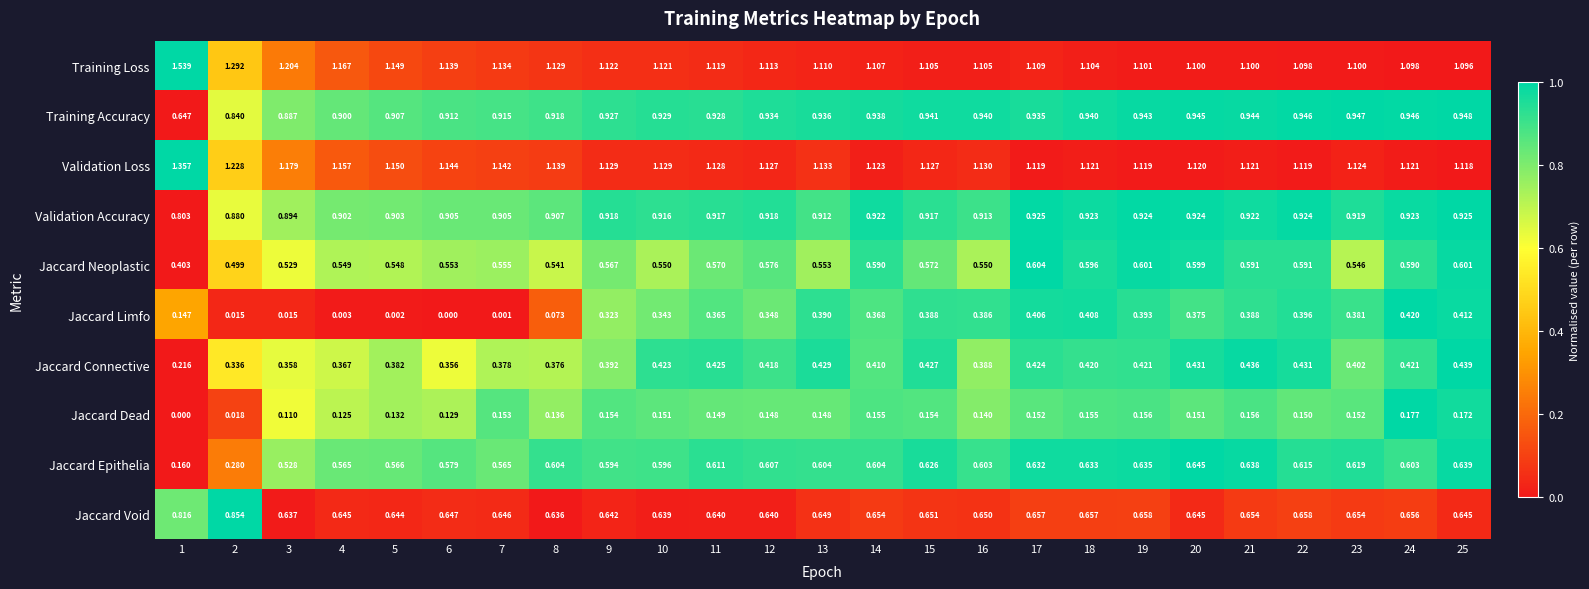

Count the number of data series in this chart.

10